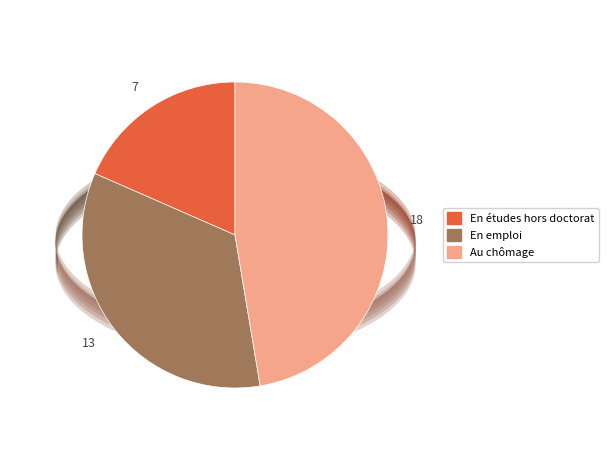

Is the sum of En emploi and Au chômage greater than half?

Yes